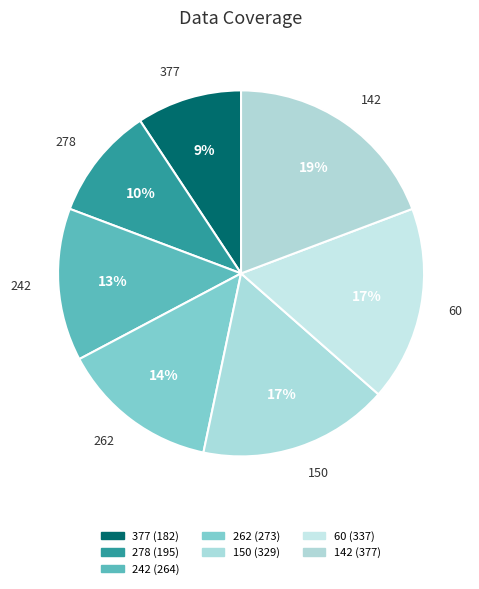

Count the number of slices in the pie.

7